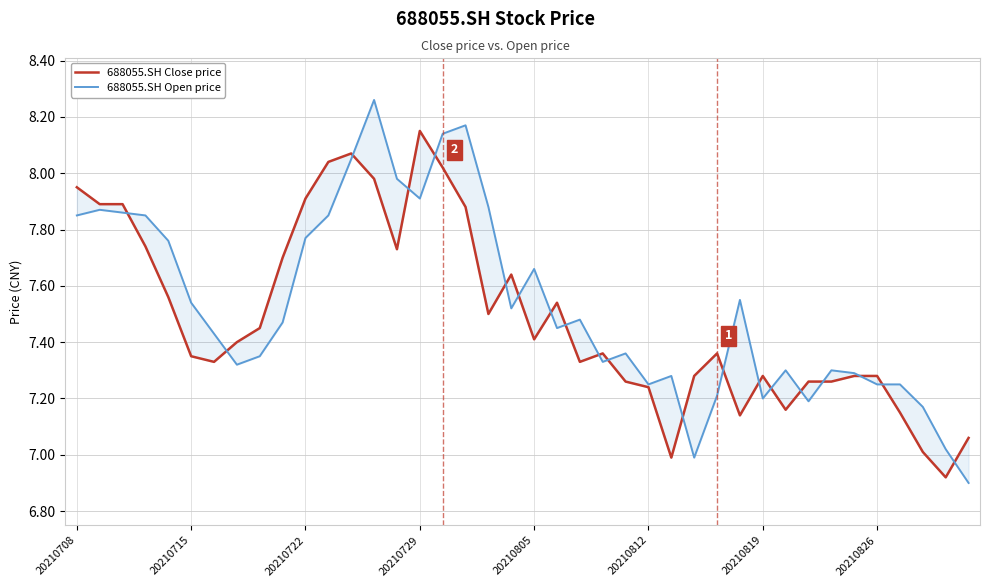

Which series ends up on top after the final intersection of 688055.SH Open price and 688055.SH Close price?

688055.SH Close price